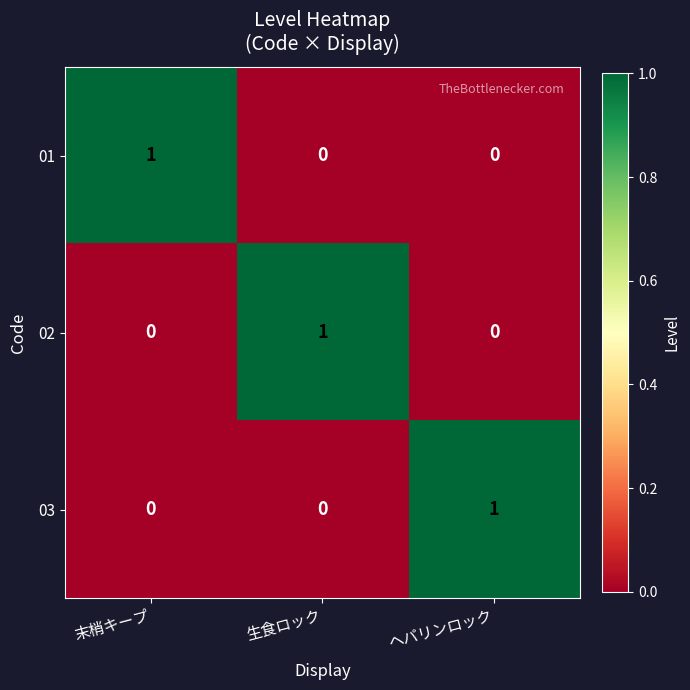

Reading left to right, what are all the values shown in this chart?

01: 末梢キープ=1	生食ロック=0	ヘパリンロック=0
02: 末梢キープ=0	生食ロック=1	ヘパリンロック=0
03: 末梢キープ=0	生食ロック=0	ヘパリンロック=1